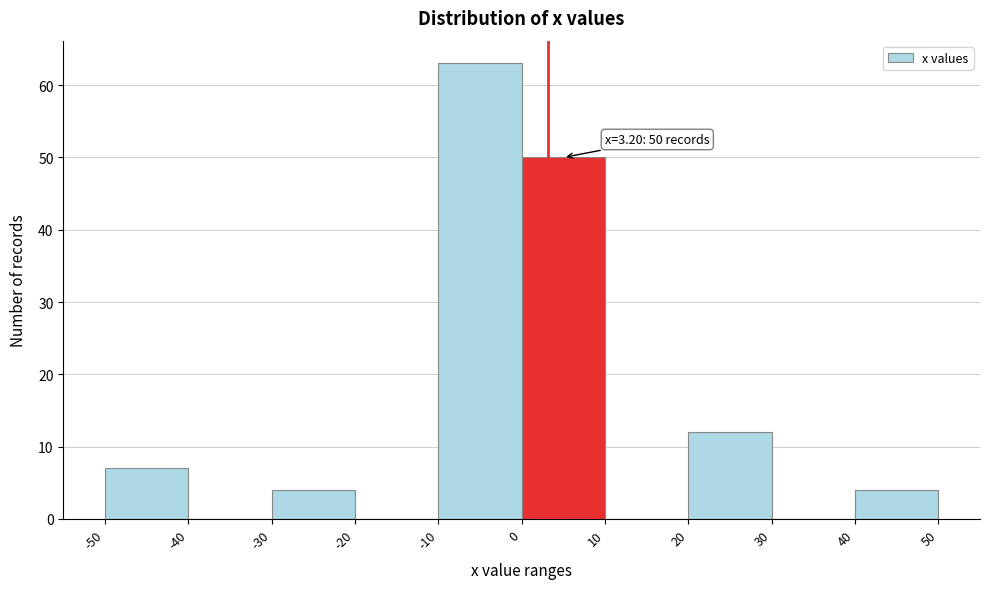

Over which range of the x-axis is the bar tallest?

-10 to 0